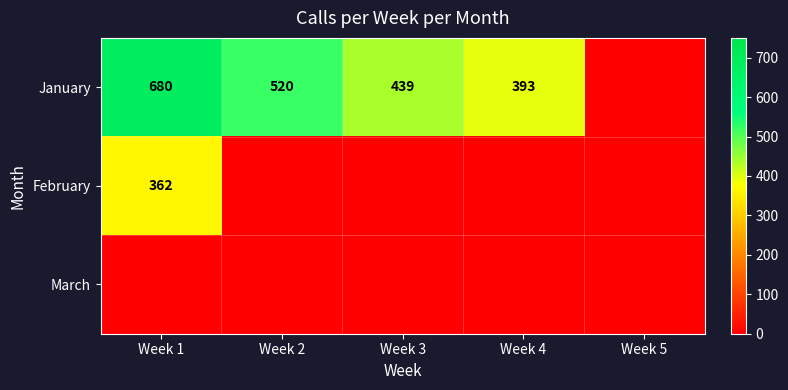

The January series shows 683 at Week 3. True or false?

False